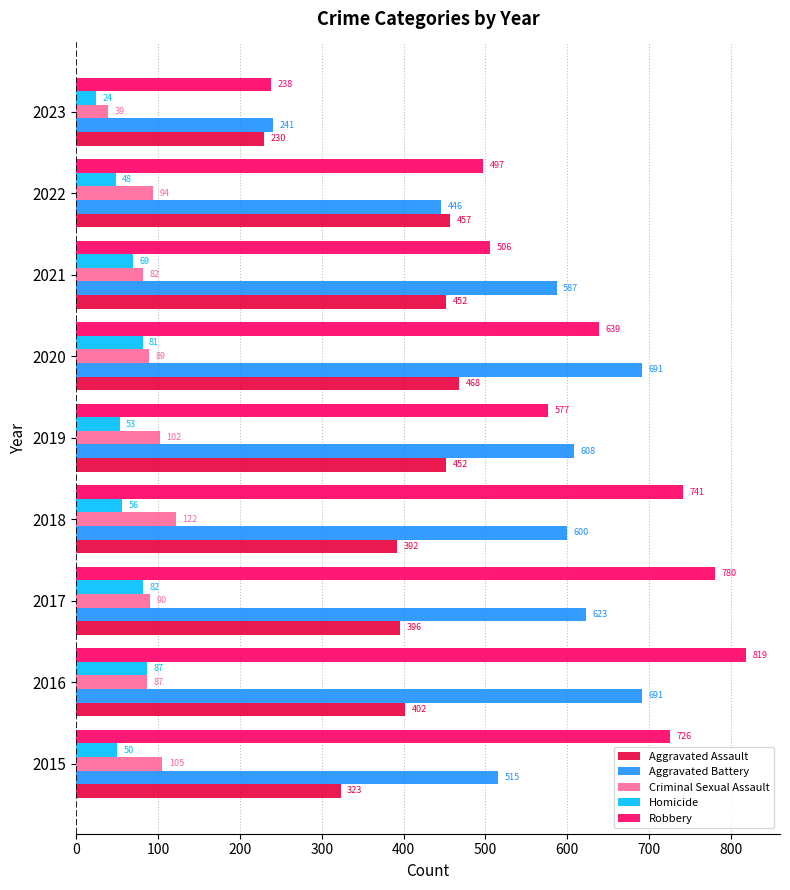

Where is Robbery nearest to the value 528?

2021